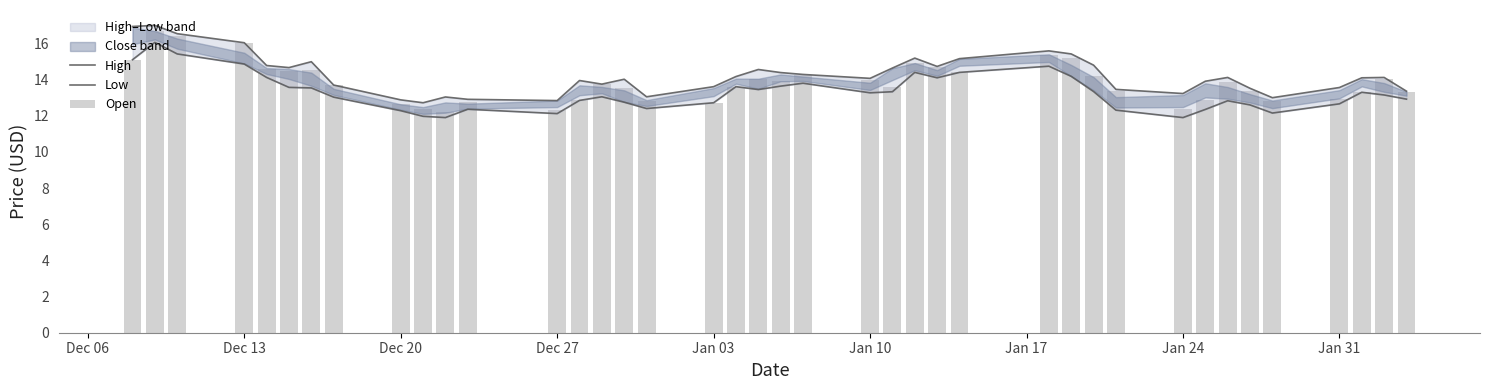

At which label does Open first exceed 13?

Dec 06